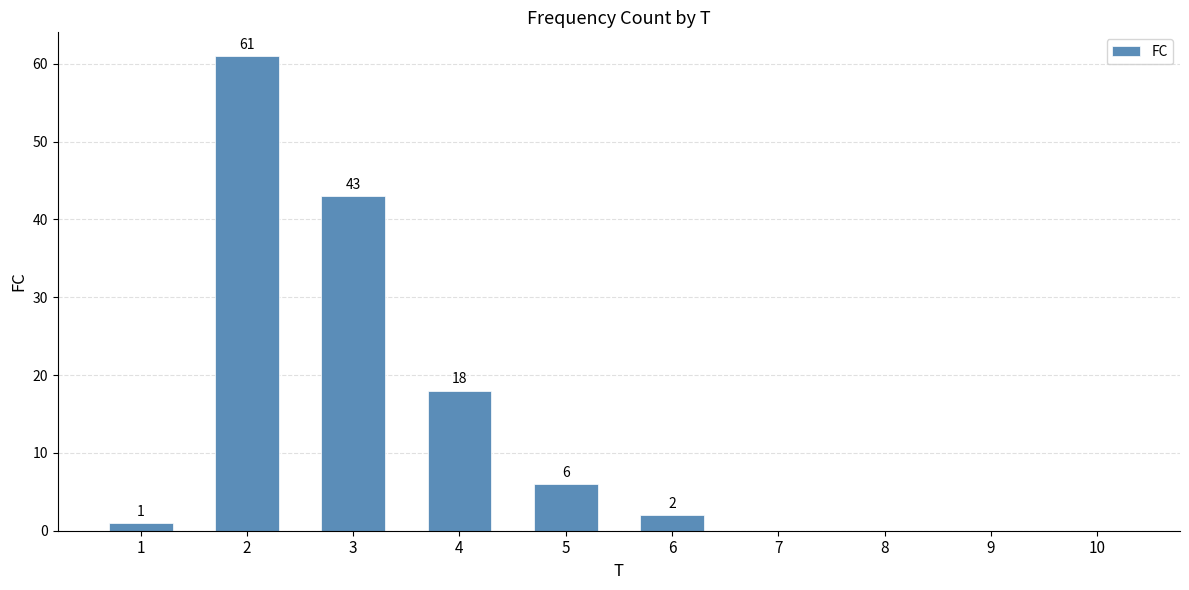

What is the change in value from 3 to 10?

-43